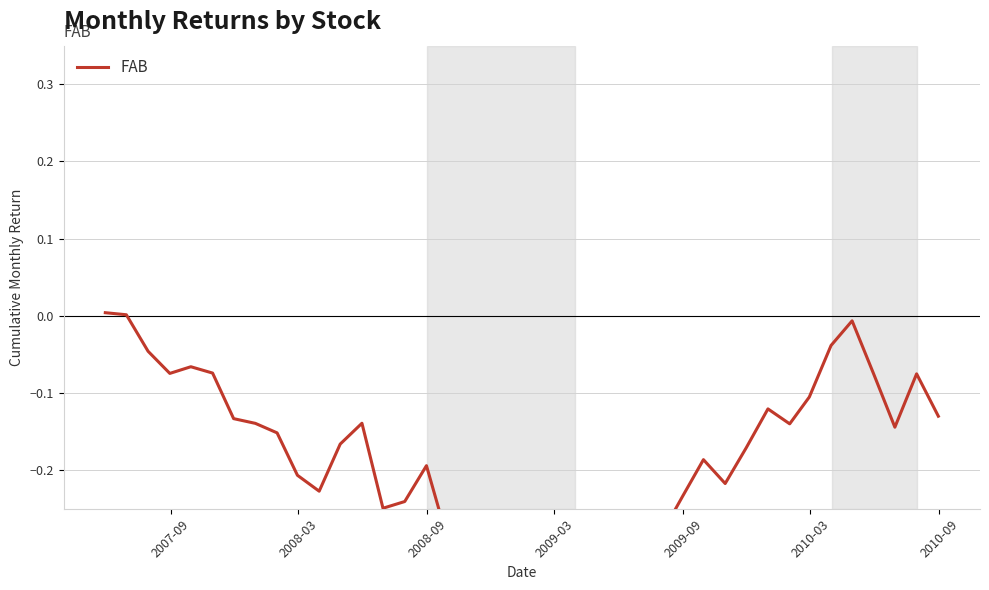

What is the smallest value displayed?

-0.8